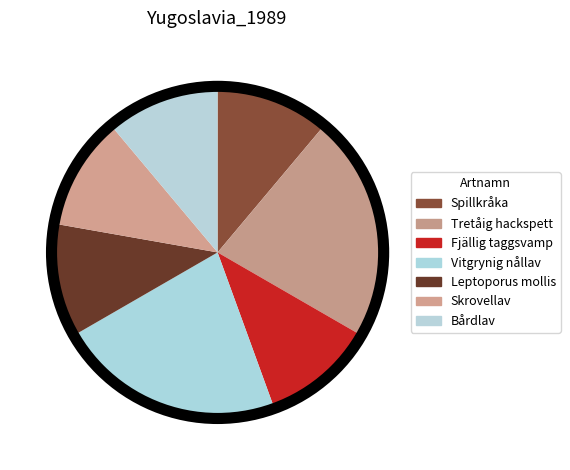

Count the number of slices in the pie.

7